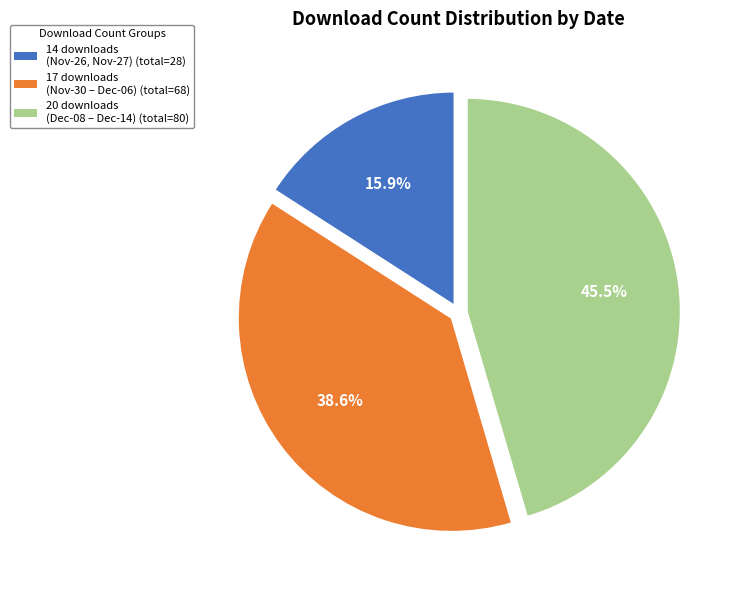

Rank the categories by value from lowest to highest.

14 downloads (Nov-26, Nov-27) (total=28), 17 downloads (Nov-30 – Dec-06) (total=68), 20 downloads (Dec-08 – Dec-14) (total=80)